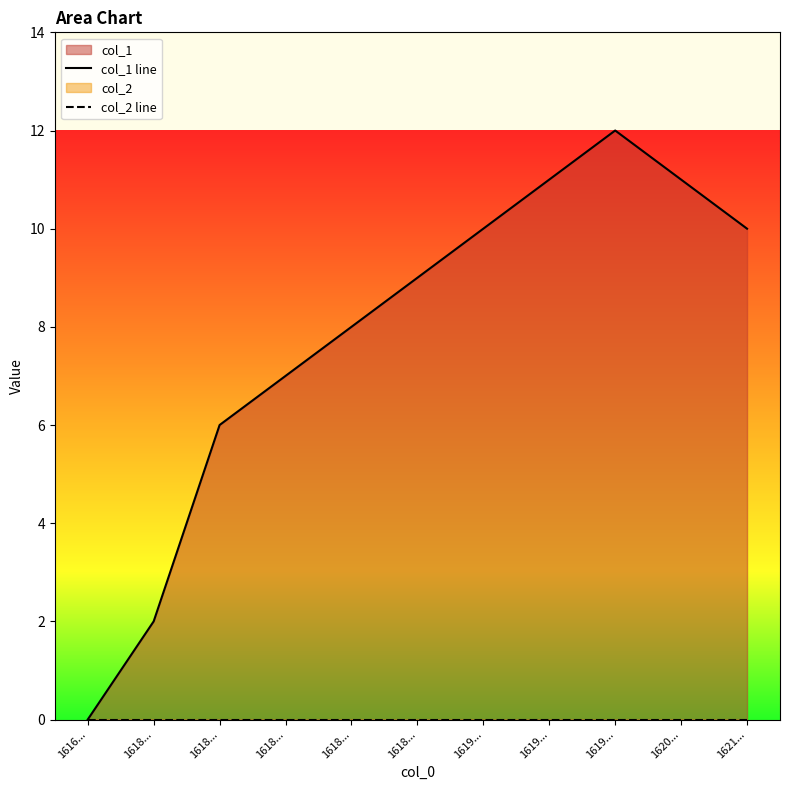

True or false: col_1 line and col_2 line cross at least once.

False